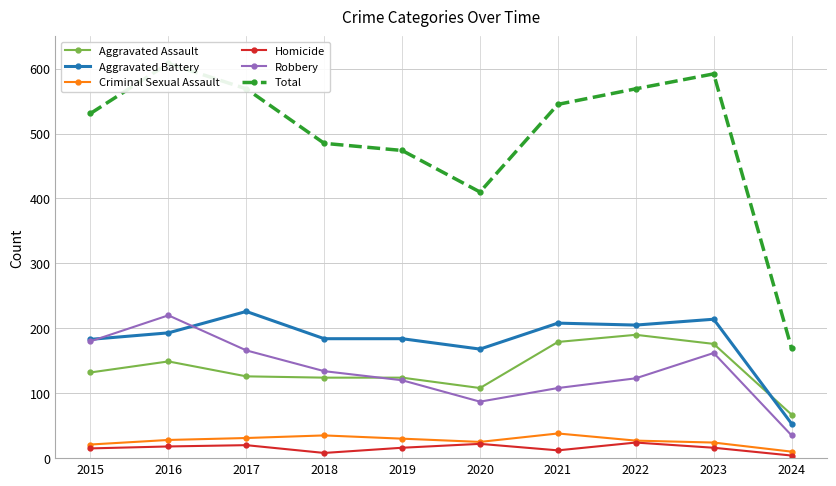

What is the difference between the second highest and second lowest values in the Total series?

182